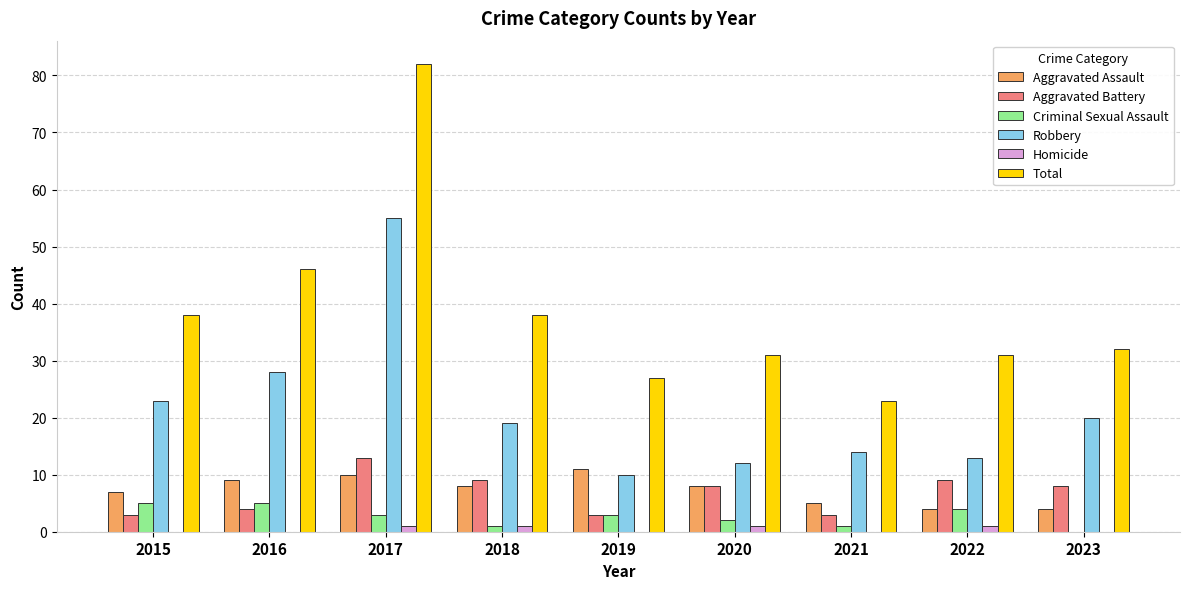

Reading right to left, transcribe all the data shown in this chart.

Aggravated Assault: 4	4	5	8	11	8	10	9	7
Aggravated Battery: 8	9	3	8	3	9	13	4	3
Criminal Sexual Assault: 0	4	1	2	3	1	3	5	5
Robbery: 20	13	14	12	10	19	55	28	23
Homicide: 0	1	0	1	0	1	1	0	0
Total: 32	31	23	31	27	38	82	46	38